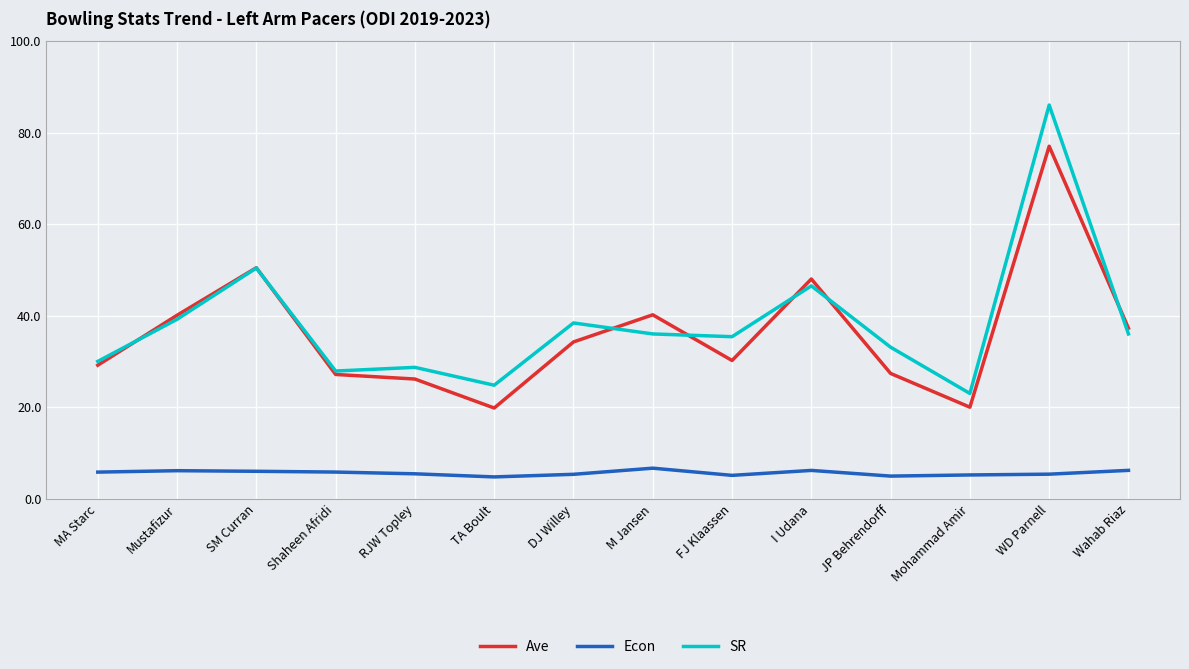

True or false: Ave and Econ intersect in this chart.

False